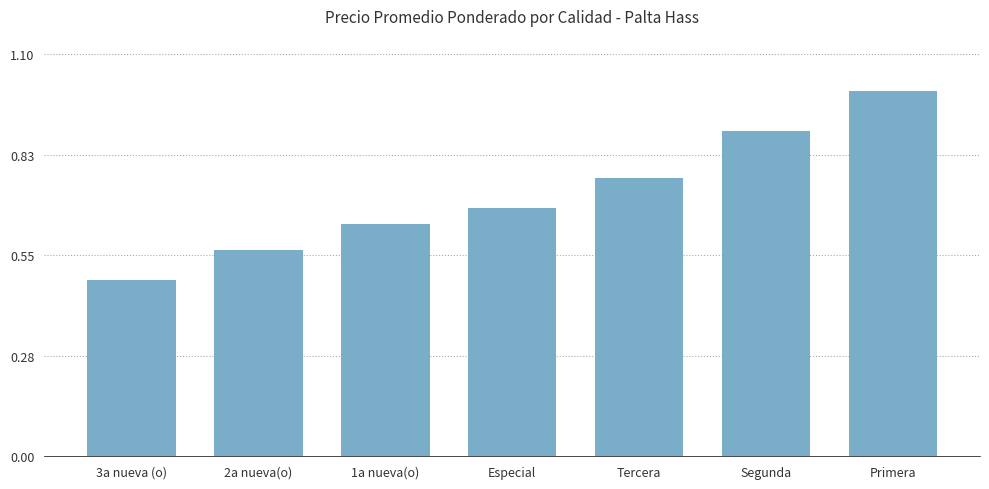

Count the number of data series in this chart.

1